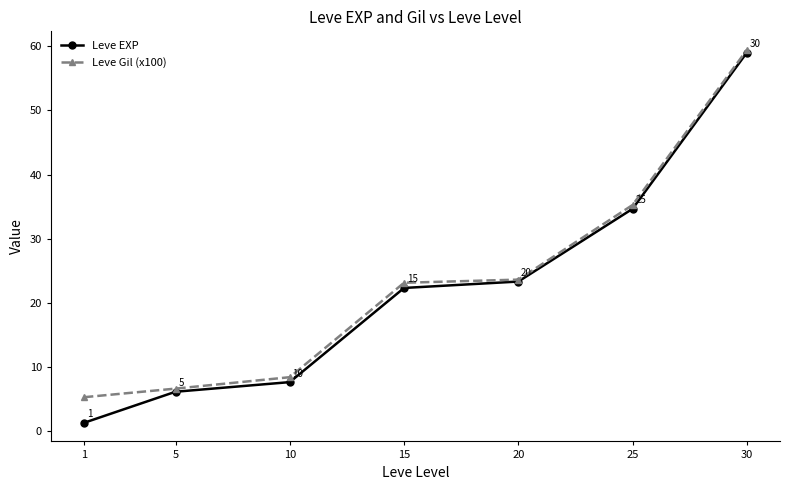

What is the minimum value for Leve Gil (x100)?

5.3